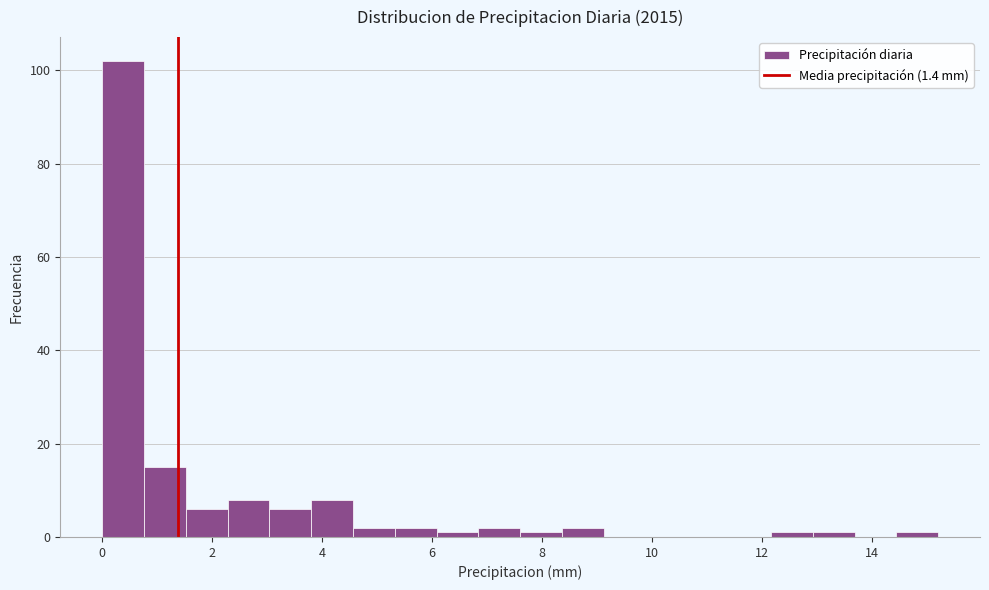

Around what value on the x-axis is the tallest bar? Give the approximate position of its centre, as read against the axis.

0.4